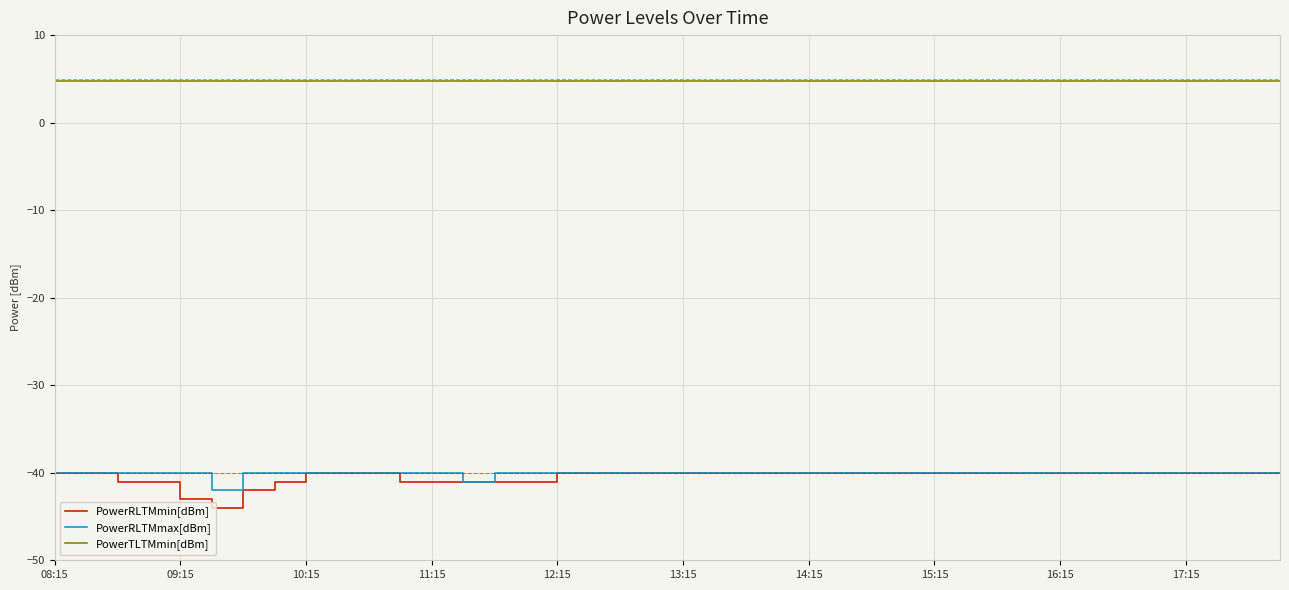

What is the maximum value shown in the chart?

4.8